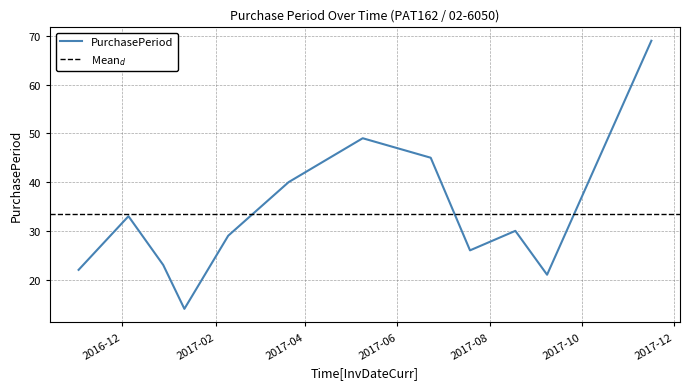

Reading left to right, extract all data points from this chart.

2016-11-02=22	2016-12-05=33	2016-12-28=23	2017-01-11=14	2017-02-09=29	2017-03-21=40	2017-05-09=49	2017-06-23=45	2017-07-19=26	2017-08-18=30	2017-09-08=21	2017-11-16=69